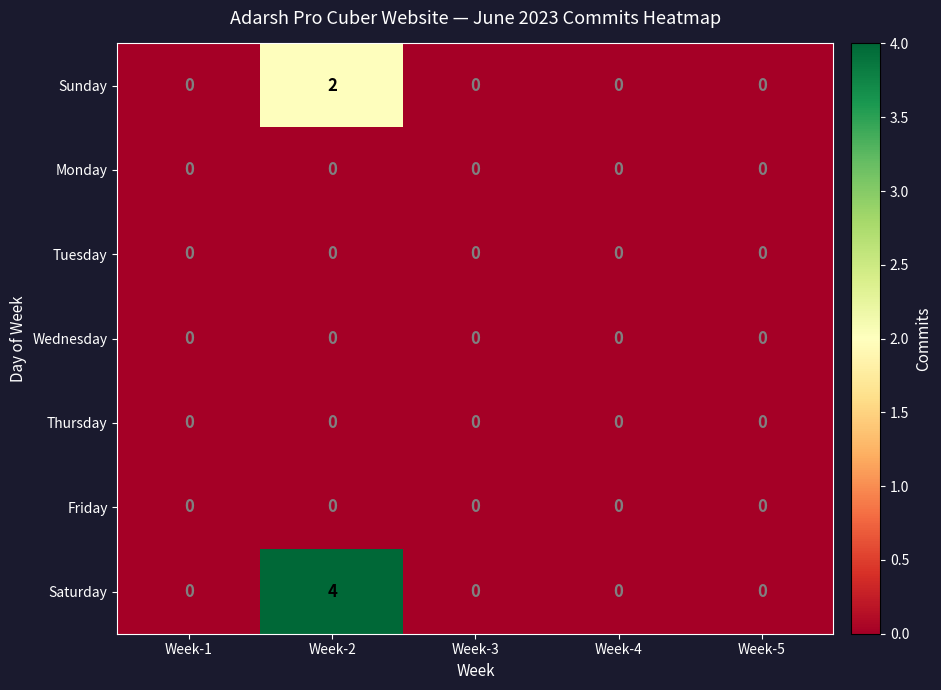

Which series changed the most between Week-2 and Week-5?

Saturday